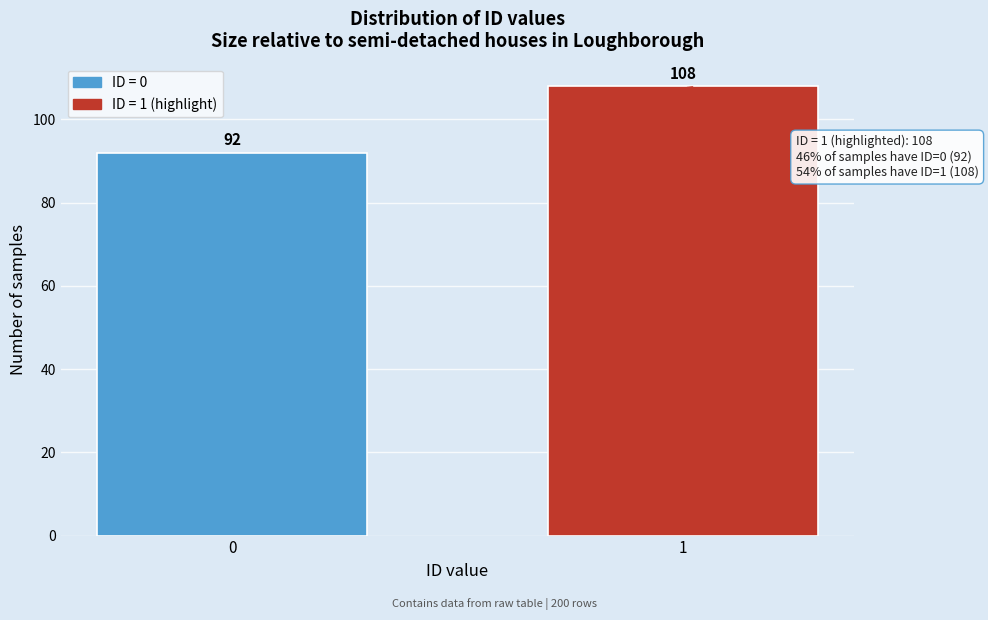

Reading right to left, list all the values displayed in this chart.

1=108	0=92